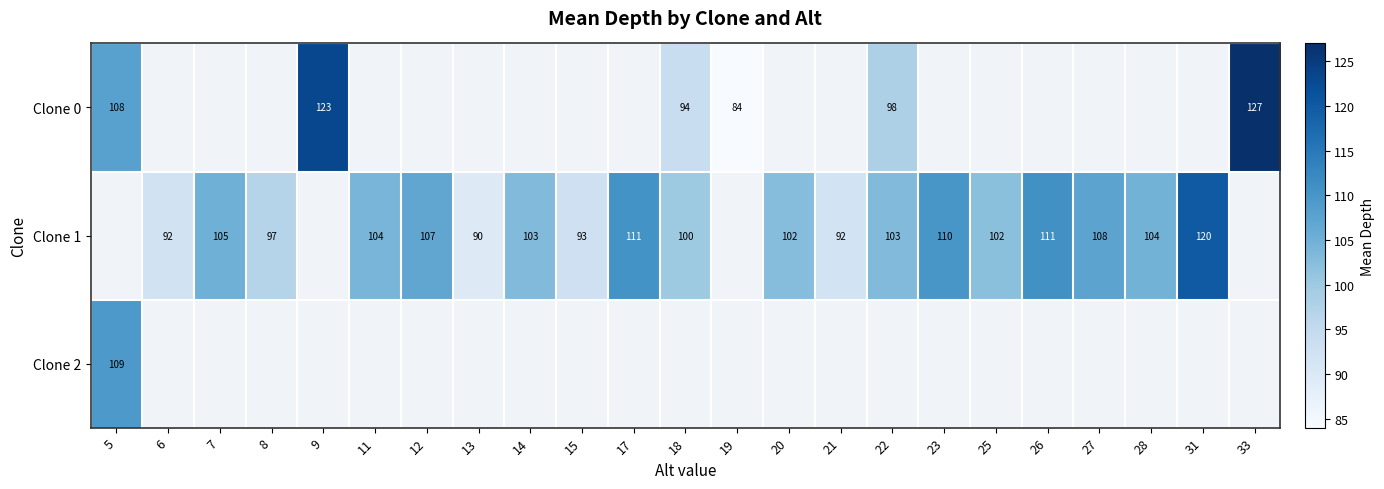

The Clone 0 series shows 98 at 22. True or false?

True